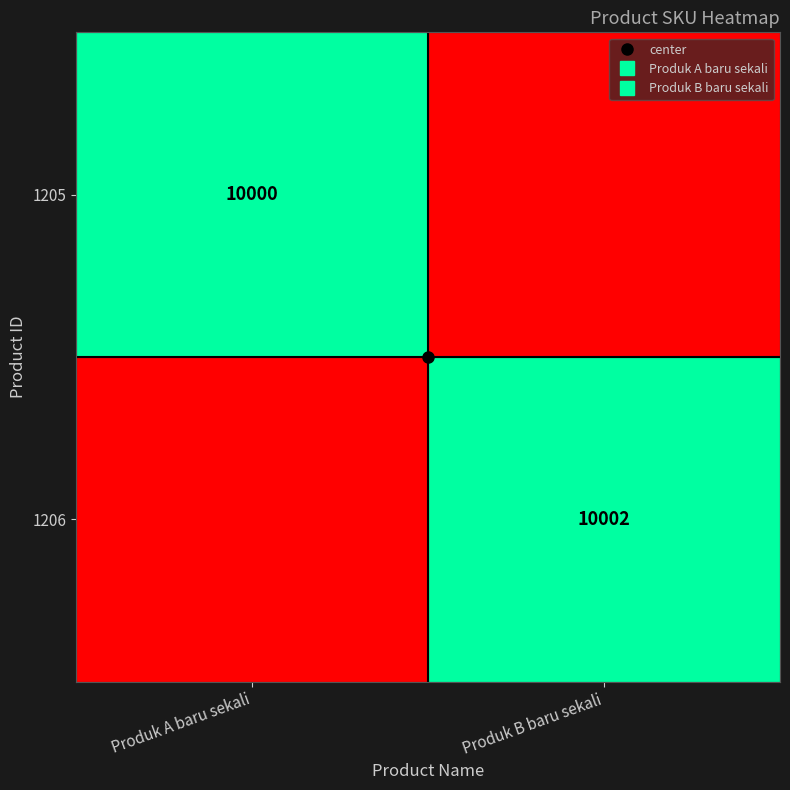

Which series has the largest total across all categories?

1206